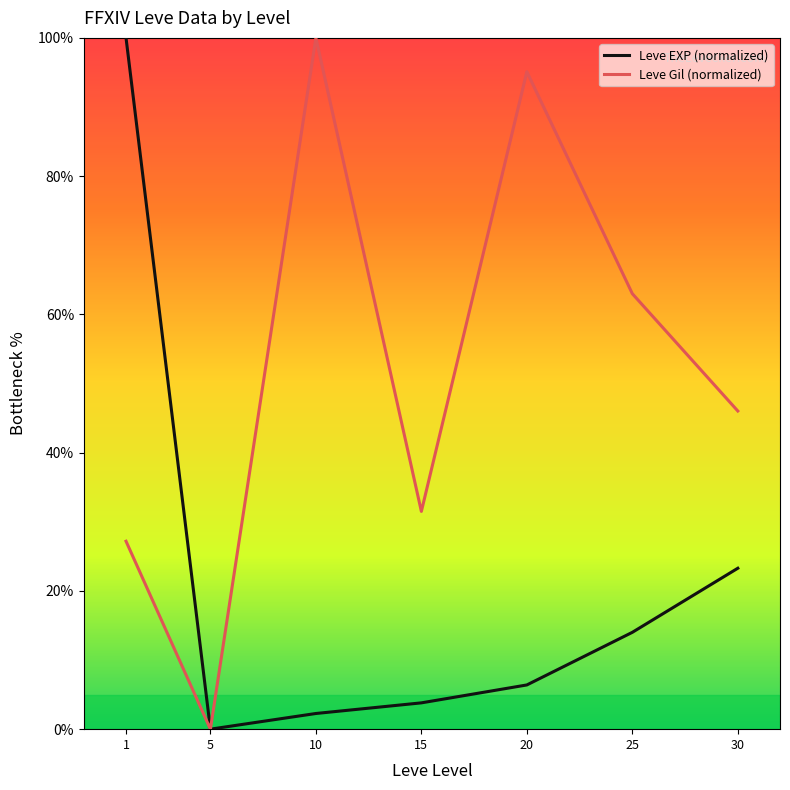

Rank the series at 30 from highest to lowest value.

Leve Gil (normalized), Leve EXP (normalized)